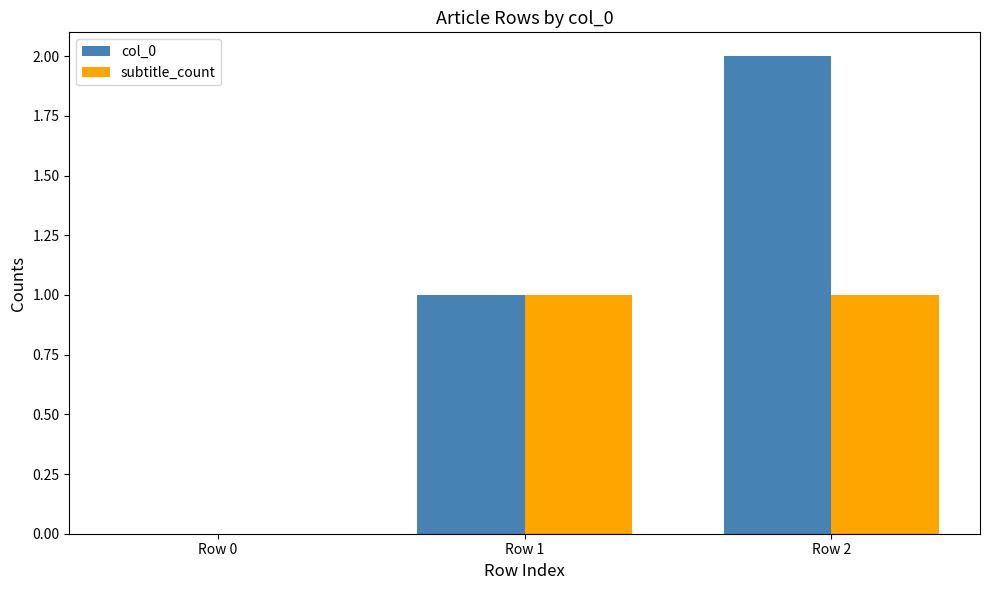

At which label does col_0 reach its peak?

Row 2